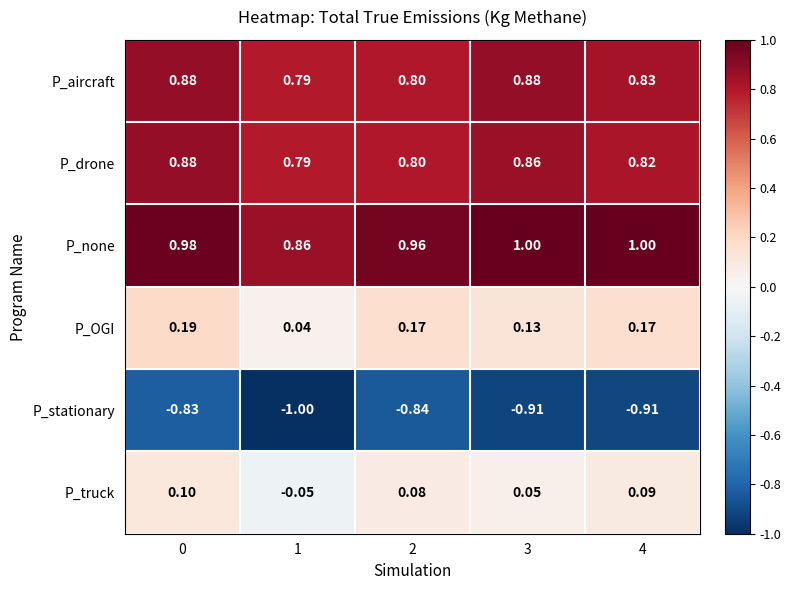

Which series has the widest spread of values?

P_stationary